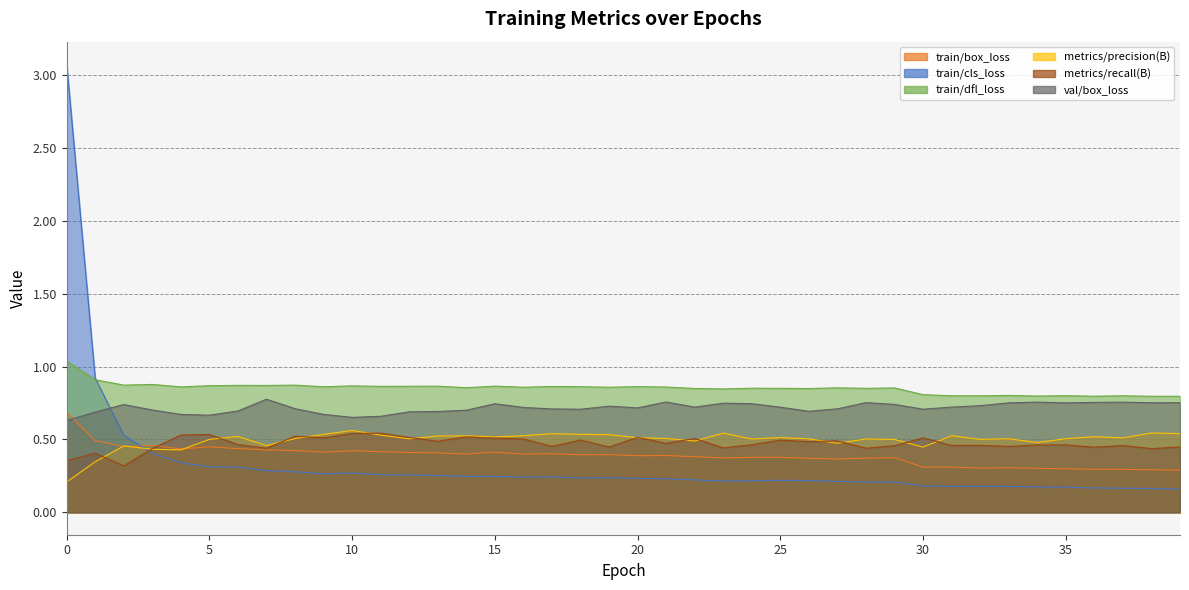

Reading right to left, transcribe all the data shown in this chart.

train/box_loss: 0.3	0.3	0.3	0.3	0.3	0.3	0.3	0.3	0.3	0.3	0.4	0.4	0.4	0.4	0.4	0.4	0.4	0.4	0.4	0.4	0.4	0.4	0.4	0.4	0.4	0.4	0.4	0.4	0.4	0.4	0.4	0.4	0.4	0.4	0.4	0.4	0.5	0.5	0.5	0.7
train/cls_loss: 0.2	0.2	0.2	0.2	0.2	0.2	0.2	0.2	0.2	0.2	0.2	0.2	0.2	0.2	0.2	0.2	0.2	0.2	0.2	0.2	0.2	0.2	0.2	0.2	0.2	0.2	0.3	0.3	0.3	0.3	0.3	0.3	0.3	0.3	0.3	0.3	0.4	0.5	0.9	3.1
train/dfl_loss: 0.8	0.8	0.8	0.8	0.8	0.8	0.8	0.8	0.8	0.8	0.9	0.9	0.9	0.8	0.9	0.9	0.8	0.9	0.9	0.9	0.9	0.9	0.9	0.9	0.9	0.9	0.9	0.9	0.9	0.9	0.9	0.9	0.9	0.9	0.9	0.9	0.9	0.9	0.9	1.0
metrics/precision(B): 0.5	0.5	0.5	0.5	0.5	0.5	0.5	0.5	0.5	0.4	0.5	0.5	0.5	0.5	0.5	0.5	0.5	0.5	0.5	0.5	0.5	0.5	0.5	0.5	0.5	0.5	0.5	0.5	0.5	0.6	0.5	0.5	0.5	0.5	0.5	0.4	0.4	0.5	0.3	0.2
metrics/recall(B): 0.4	0.4	0.5	0.4	0.5	0.5	0.5	0.5	0.5	0.5	0.5	0.4	0.5	0.5	0.5	0.5	0.4	0.5	0.5	0.5	0.4	0.5	0.5	0.5	0.5	0.5	0.5	0.5	0.5	0.5	0.5	0.5	0.4	0.5	0.5	0.5	0.4	0.3	0.4	0.4
val/box_loss: 0.8	0.8	0.8	0.8	0.8	0.8	0.8	0.7	0.7	0.7	0.7	0.8	0.7	0.7	0.7	0.7	0.7	0.7	0.8	0.7	0.7	0.7	0.7	0.7	0.7	0.7	0.7	0.7	0.7	0.7	0.7	0.7	0.8	0.7	0.7	0.7	0.7	0.7	0.7	0.6